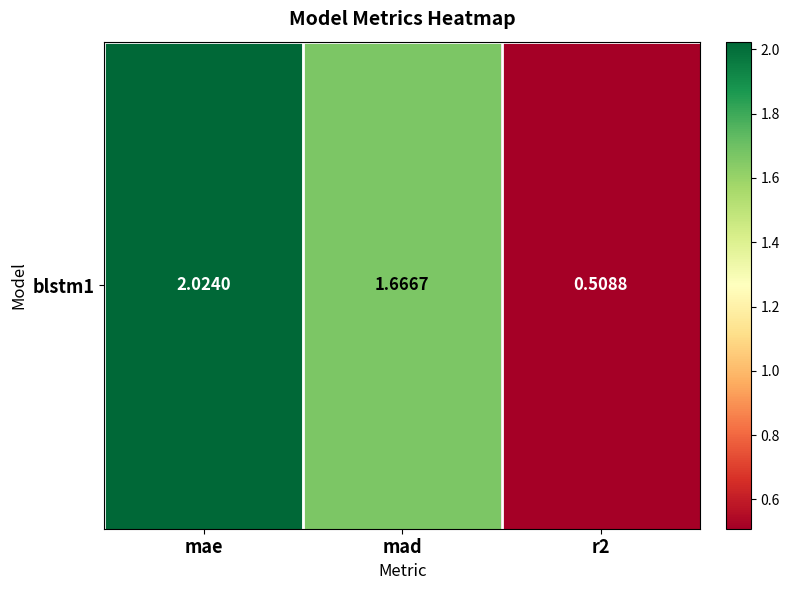

Rank the categories by value from lowest to highest.

r2, mad, mae